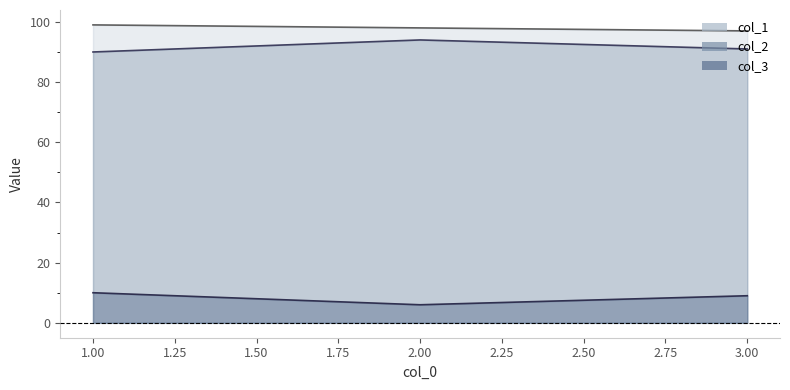

At how many categories does at least one series exceed 70?

3